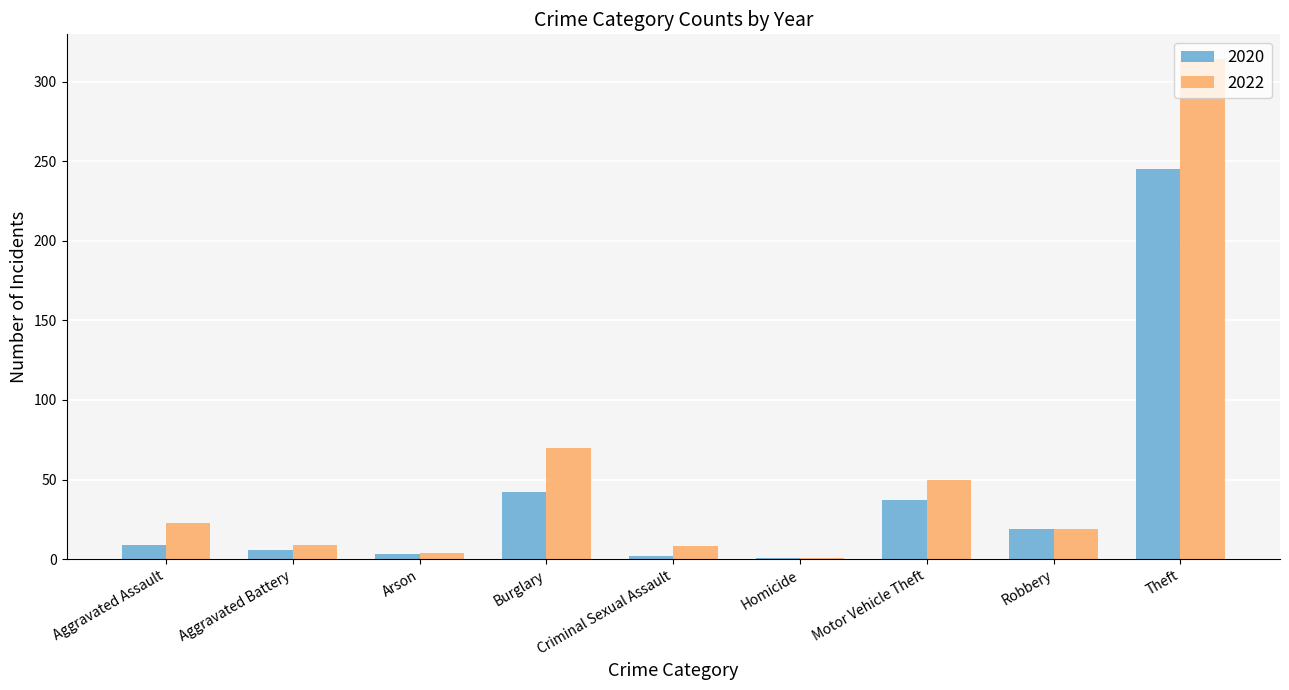

Which series has the largest total across all categories?

2022